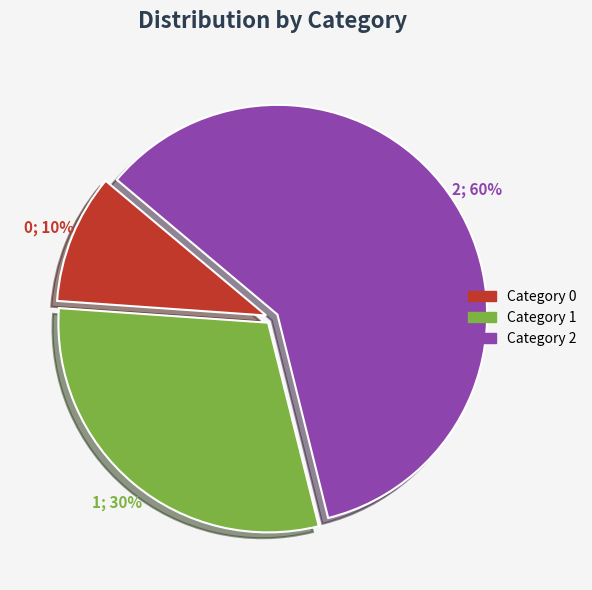

Is there any slice that represents more than half of the pie?

Yes